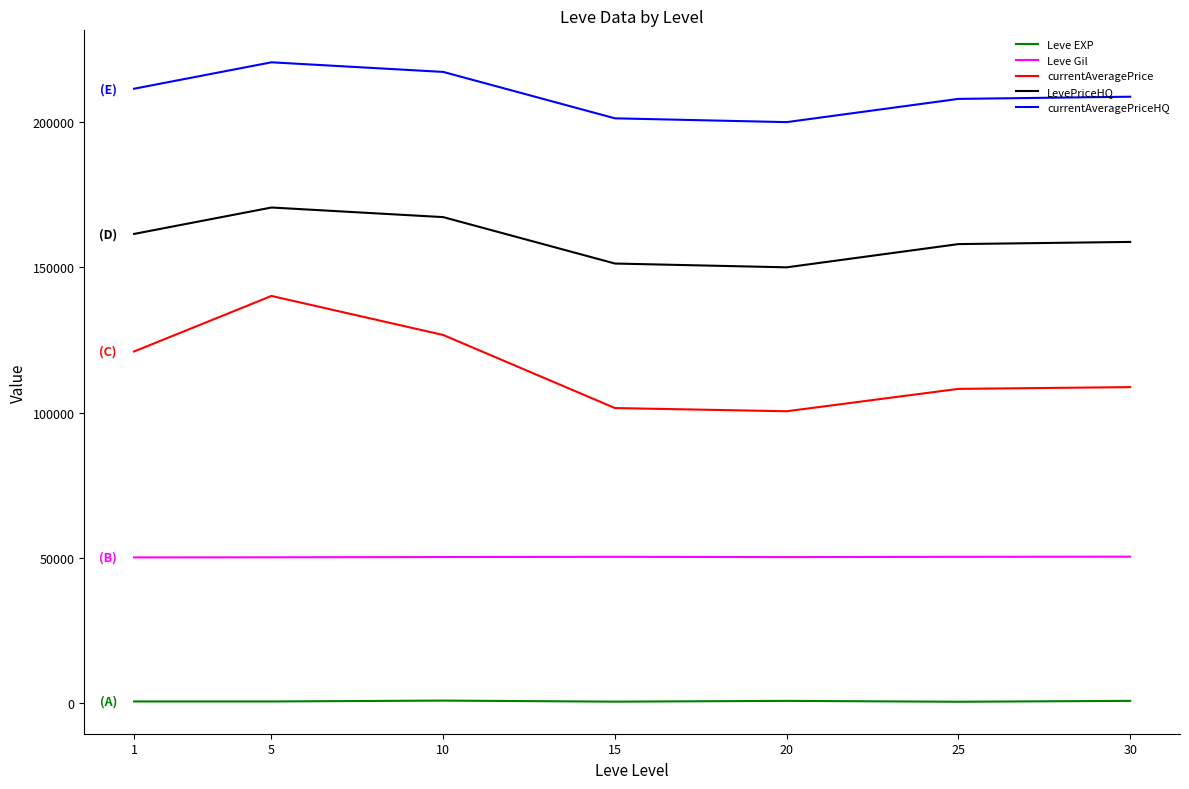

How many lines are shown in the chart?

5